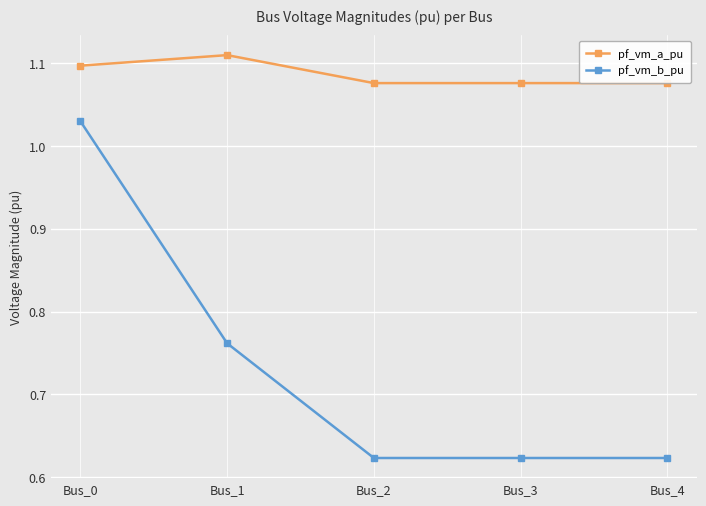

What is the spread (max minus min) of values at Bus_4?

0.5